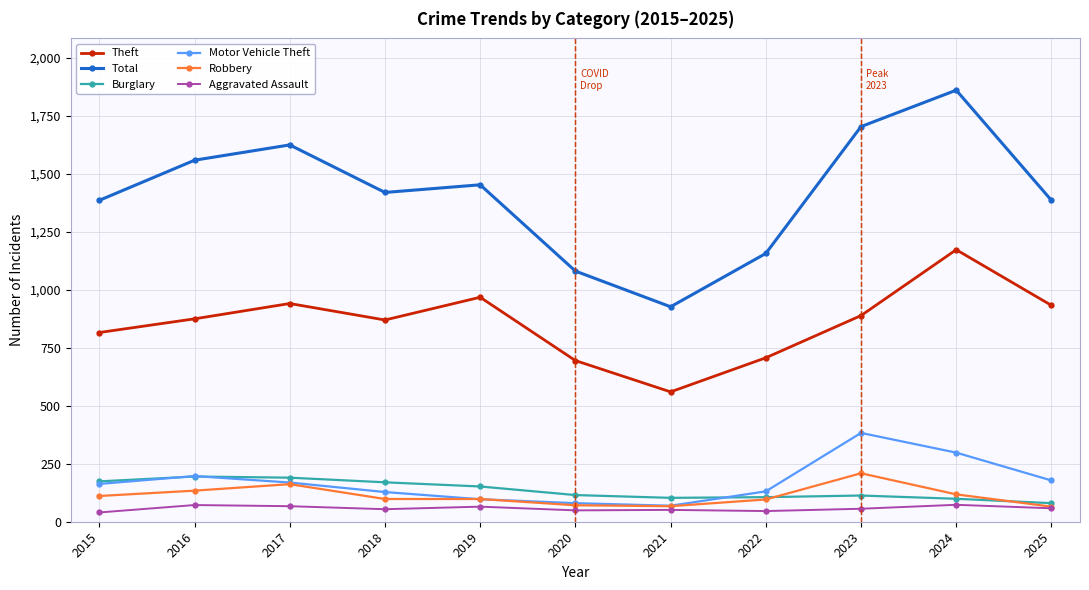

What is the approximate value of Robbery at 2016, to the nearest 50?

150